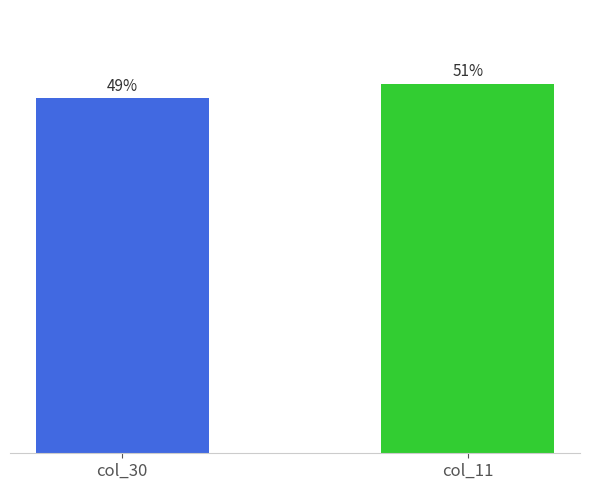

At which category does the chart reach its peak across all series?

col_11